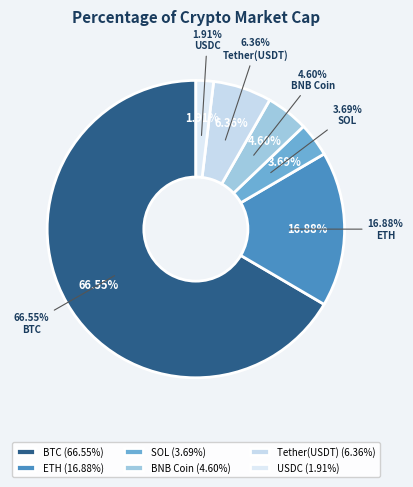

What is the smallest slice in the pie chart?

USDC